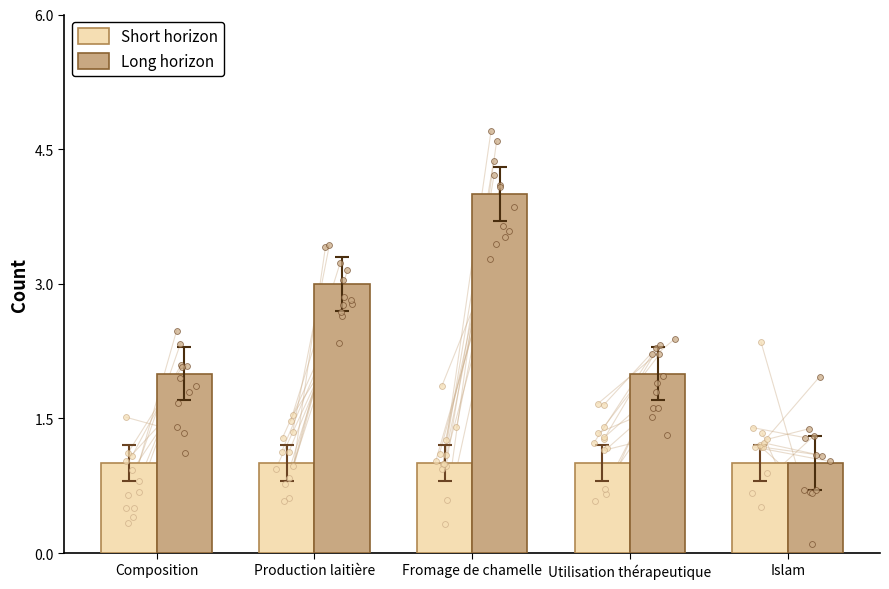

Which series reaches the maximum Y coordinate?

Long horizon